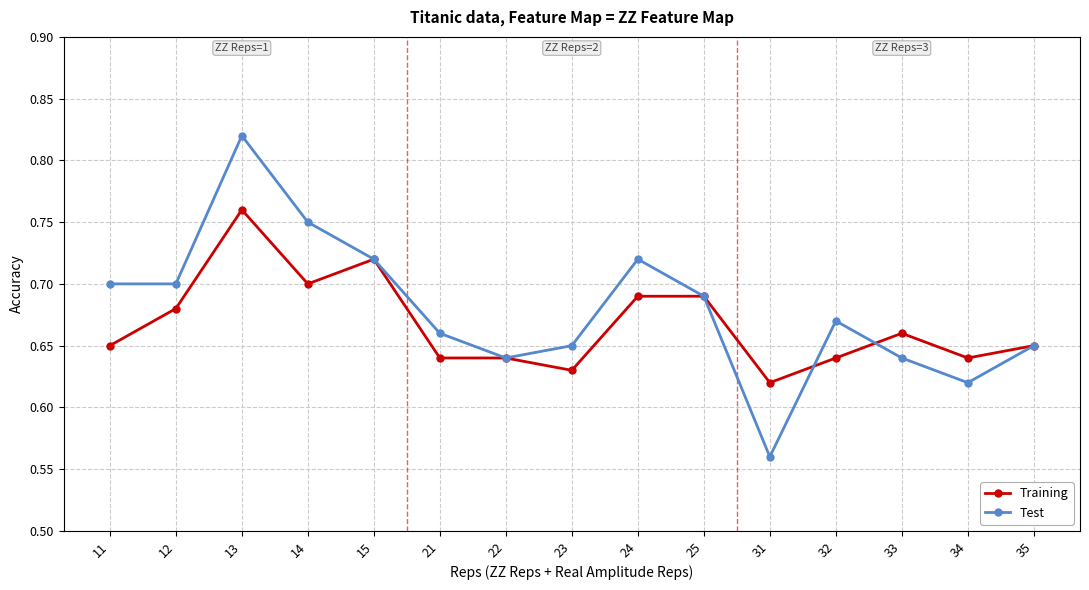

True or false: Training has a value of 0.4 at 34.

False